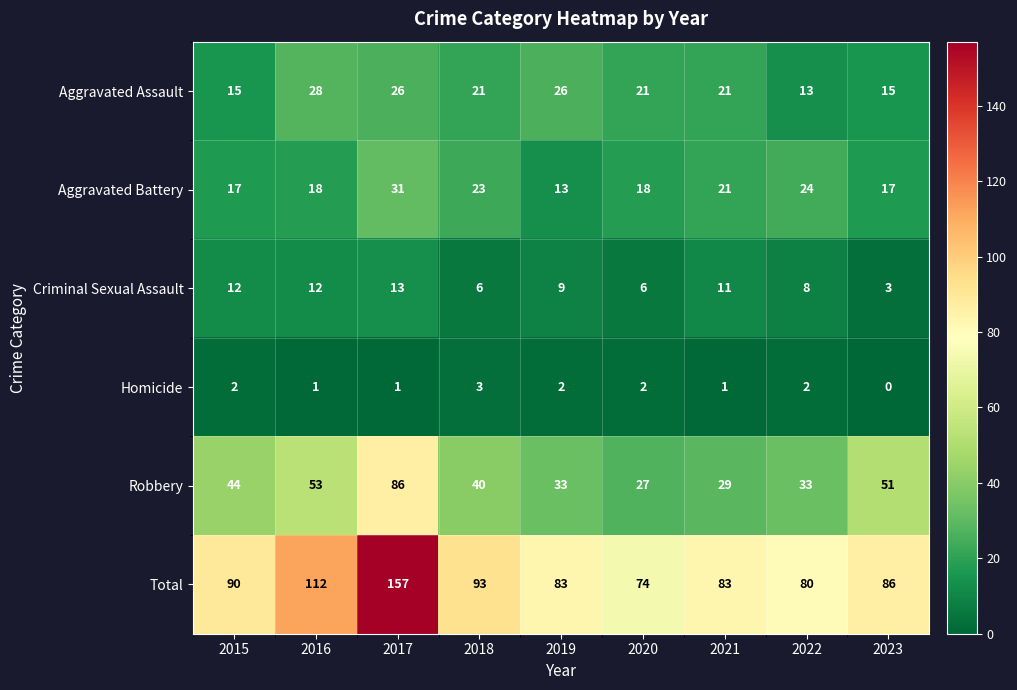

What is the sum of the Robbery values at 2021 and 2023?

80